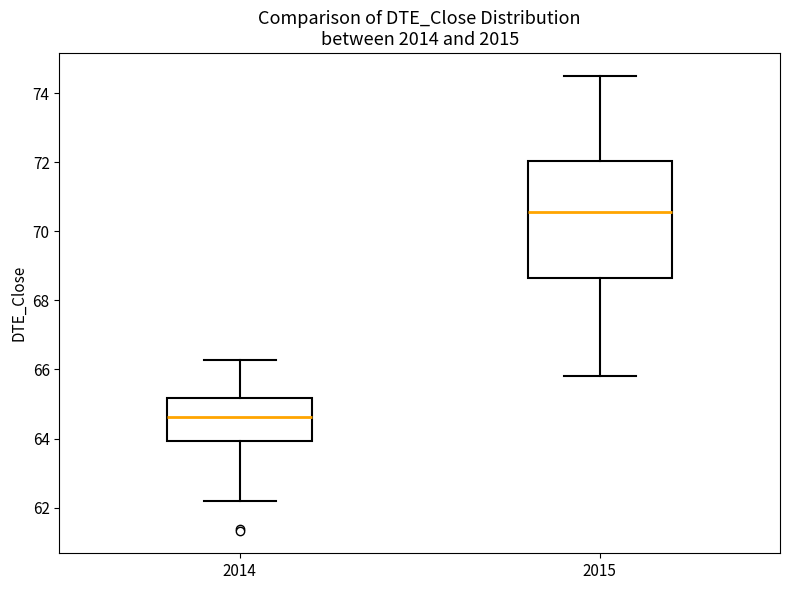

Where is the upper edge of the box at x = 2014 on the y-axis? The values are not printed on the chart, so give them approximately, as read against the axis.

65.2